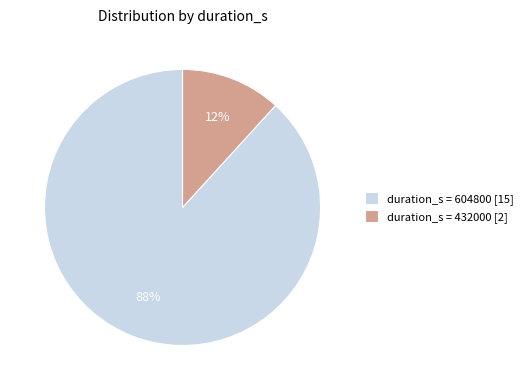

Count the number of slices in the pie.

2